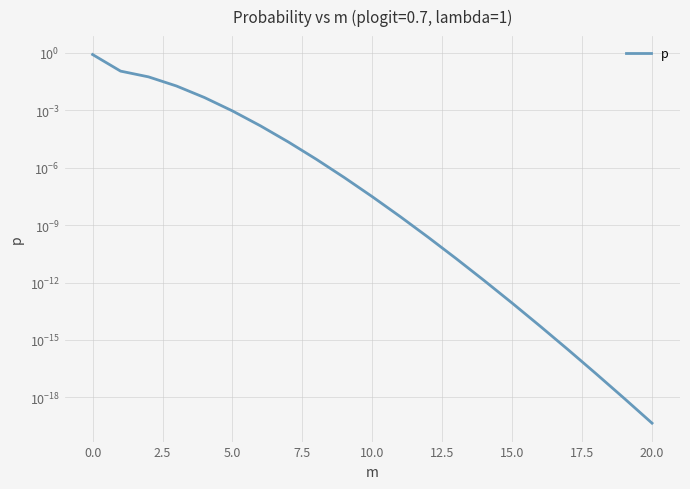

At which label is the value closest to 0?

20